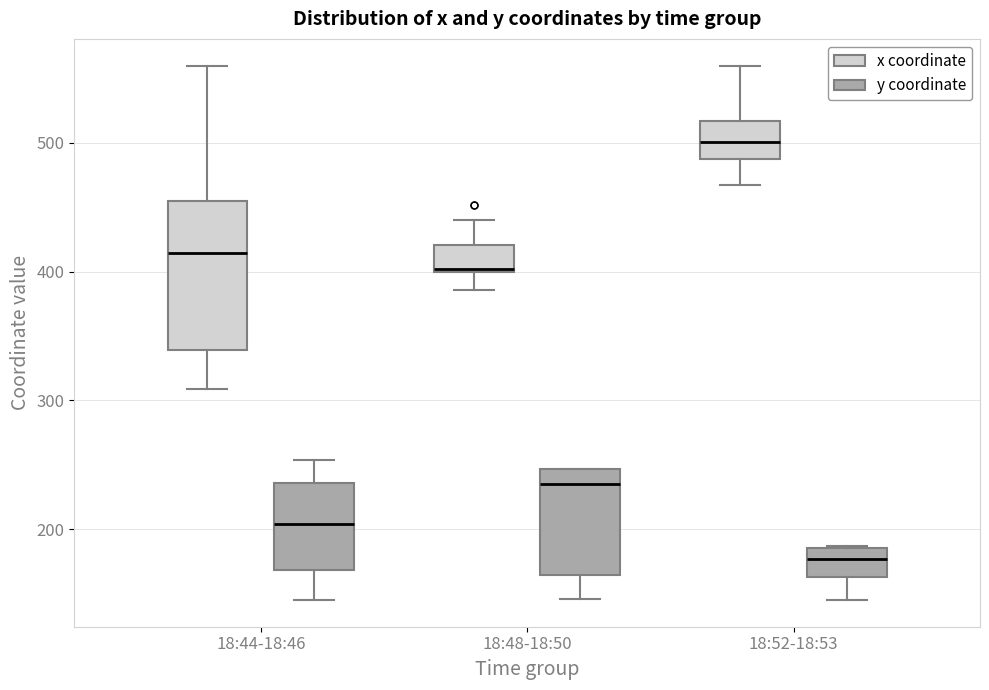

Which box has the highest median line?

18:52-18:53 (x coordinate)